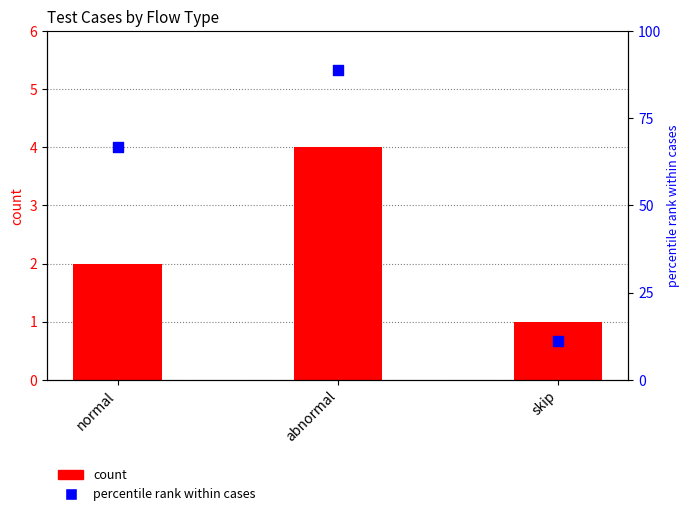

Which series has the widest spread of Y values?

percentile rank within cases